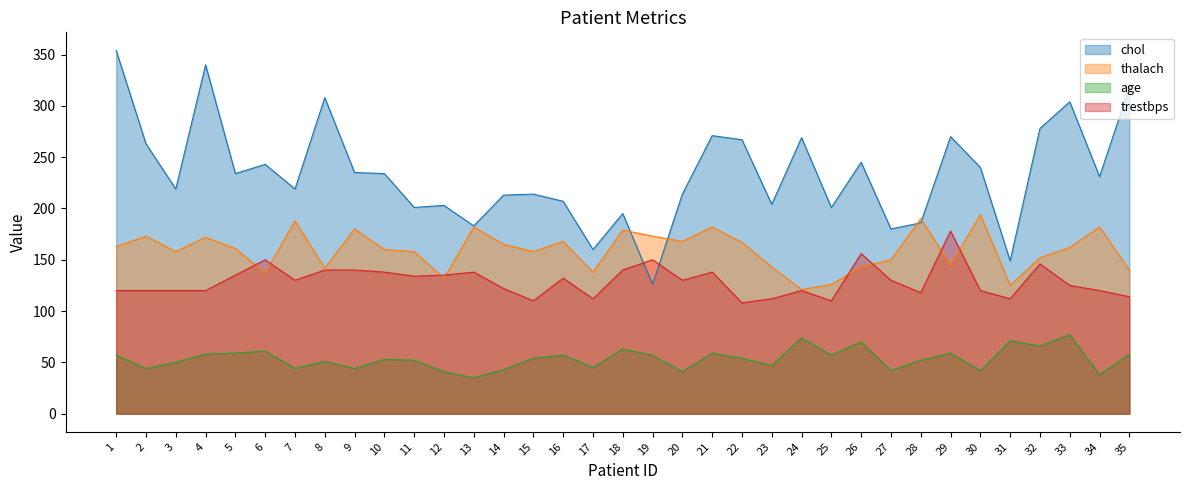

How many times do chol and trestbps cross each other?

2